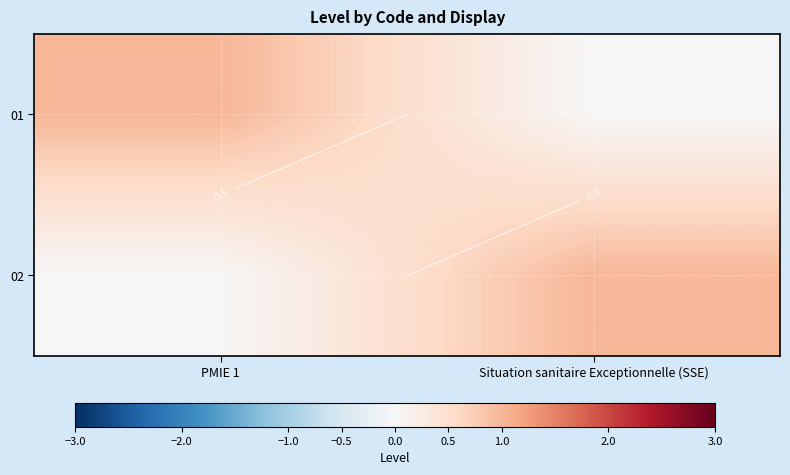

Which category has the highest value across all series?

PMIE 1